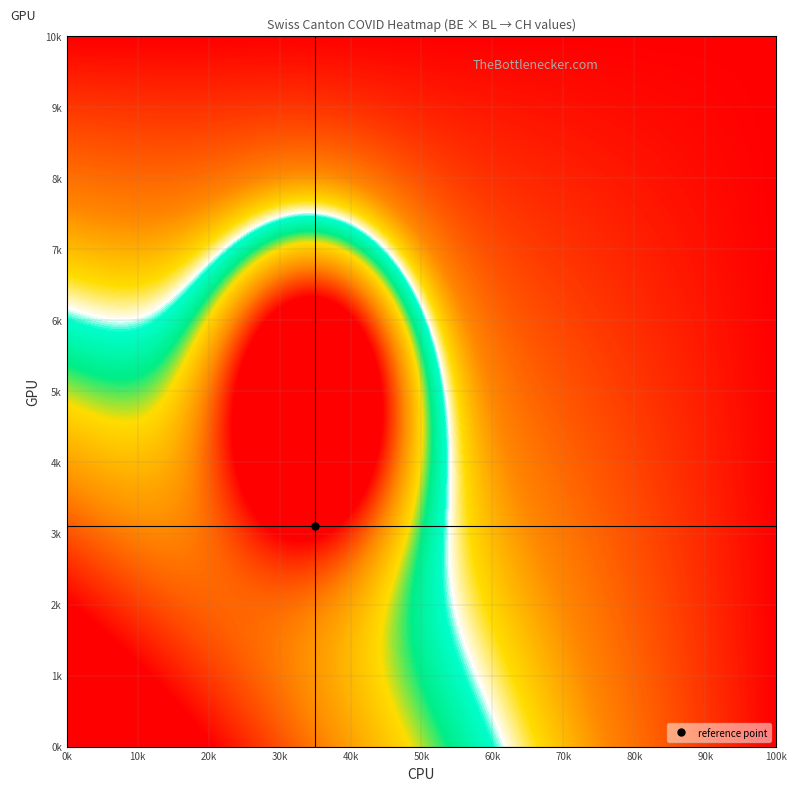

What is the maximum value shown in the chart?

8